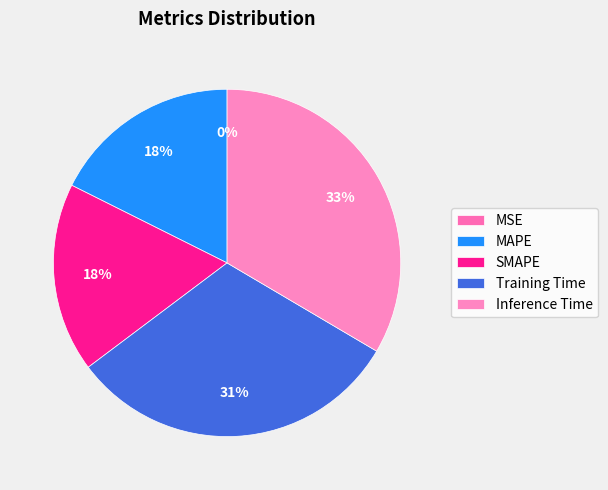

Count the number of slices in the pie.

5